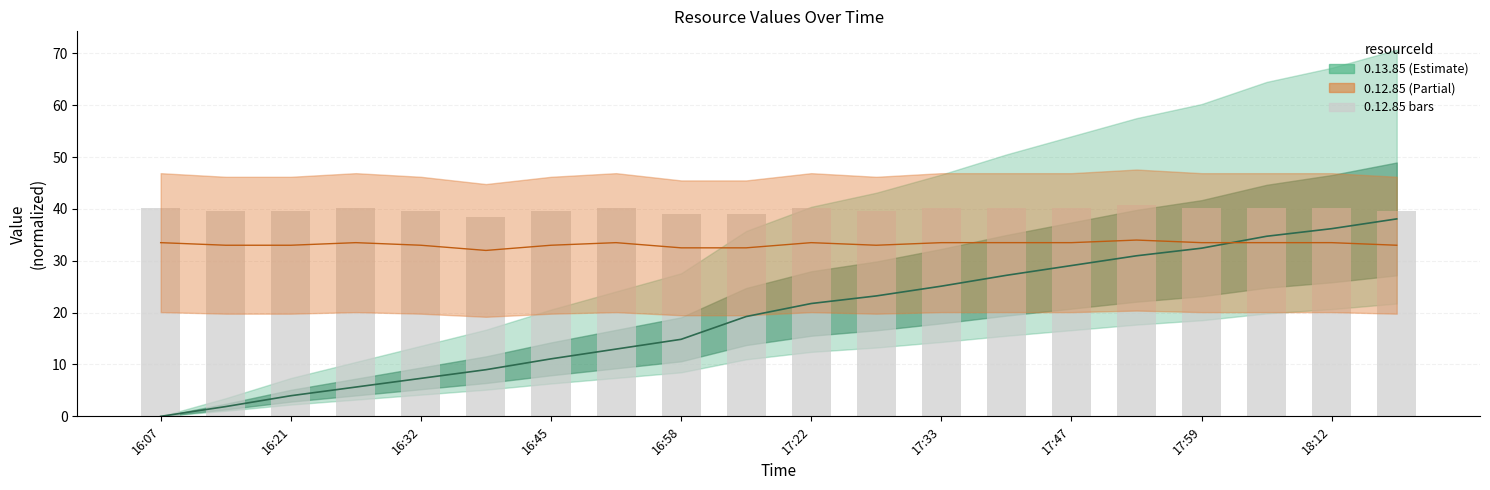

What is the value of the 5th bar from the left?

39.6